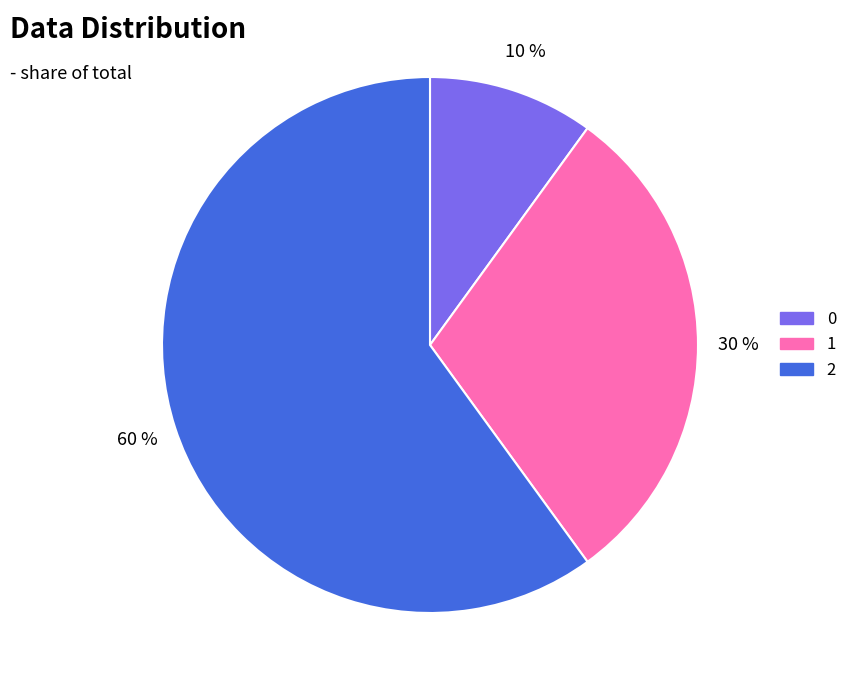

The 2 slice represents 49% of the pie. True or false?

False